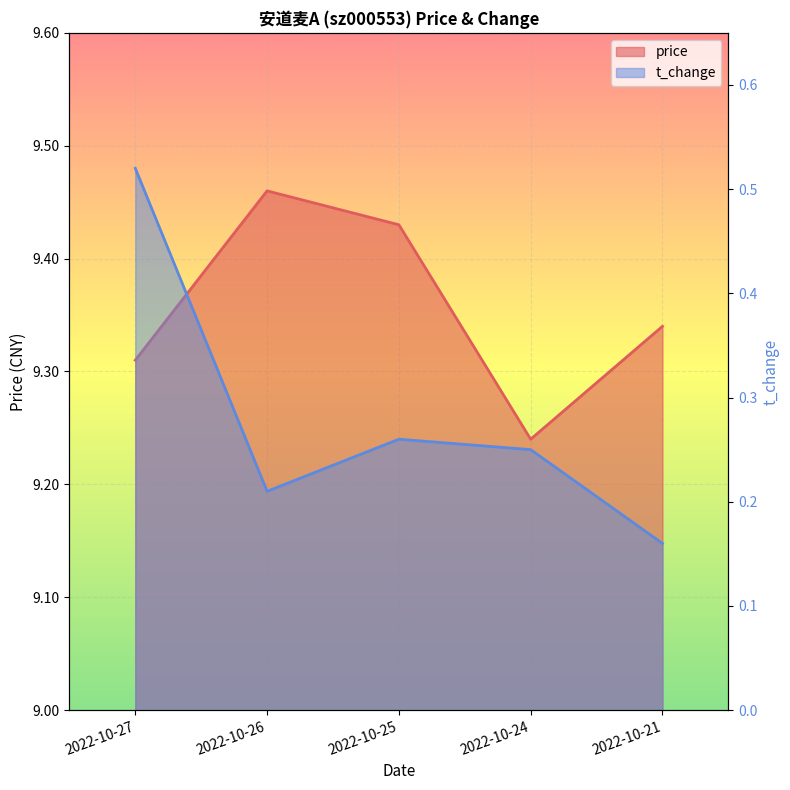

At which category does price reach its first local valley?

2022-10-24